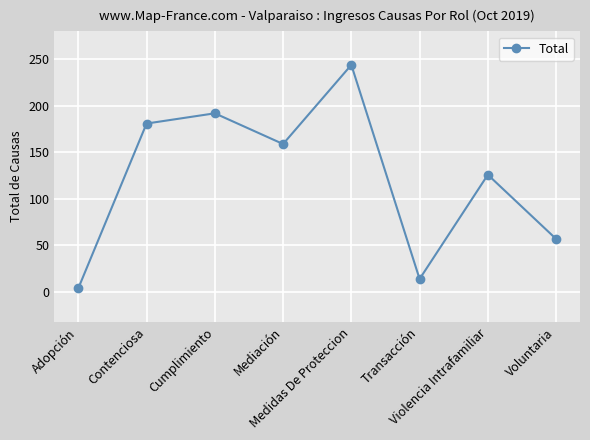

True or false: the data shows 159 at Mediación.

True